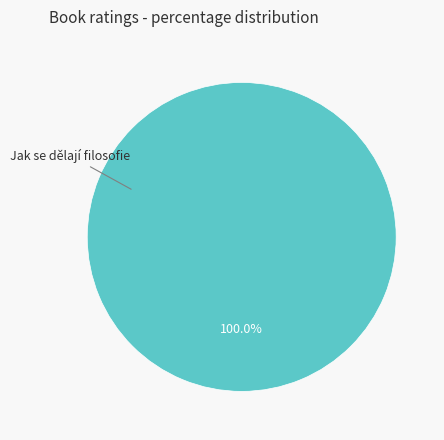

How many slices are in this pie chart?

1